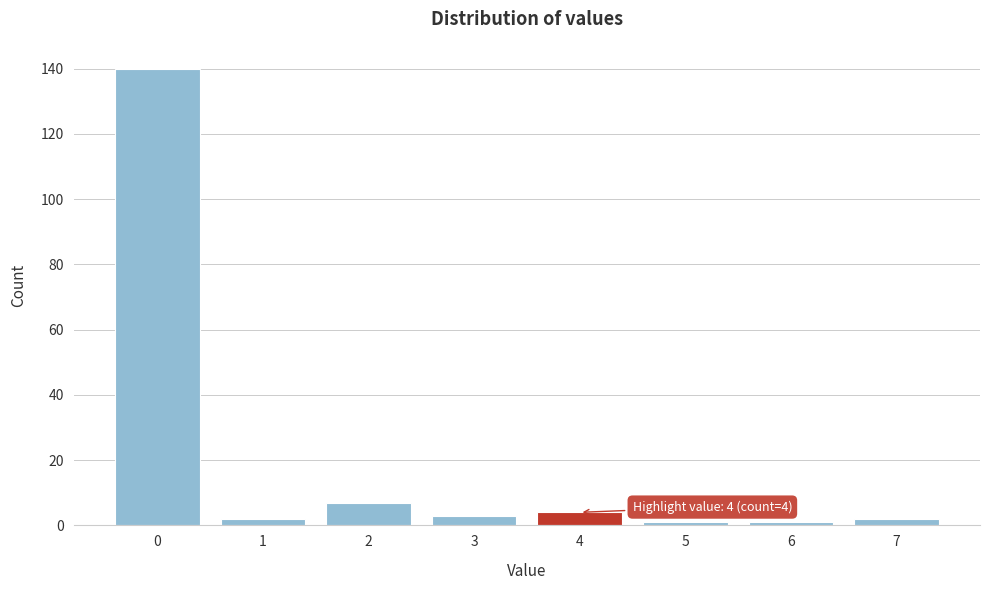

Which range on the x-axis has the tallest bar?

-0.5 to 0.5